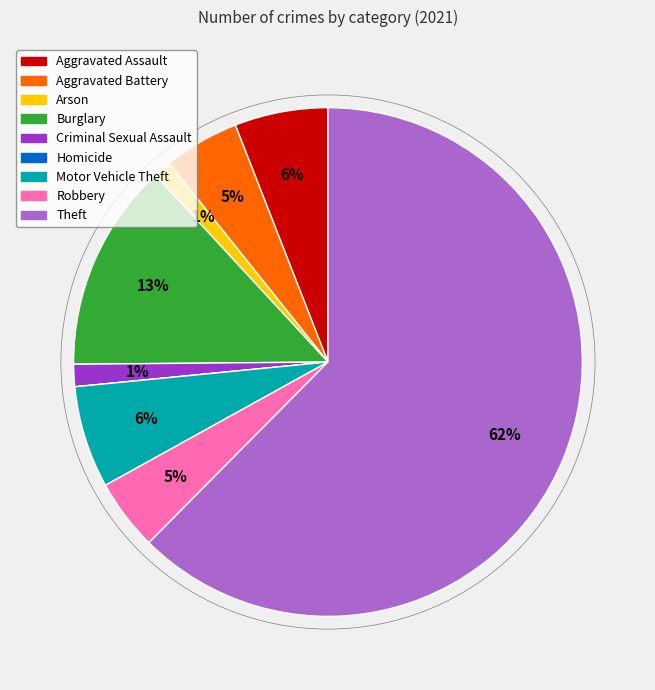

To the nearest percent, what portion does Motor Vehicle Theft represent?

6%